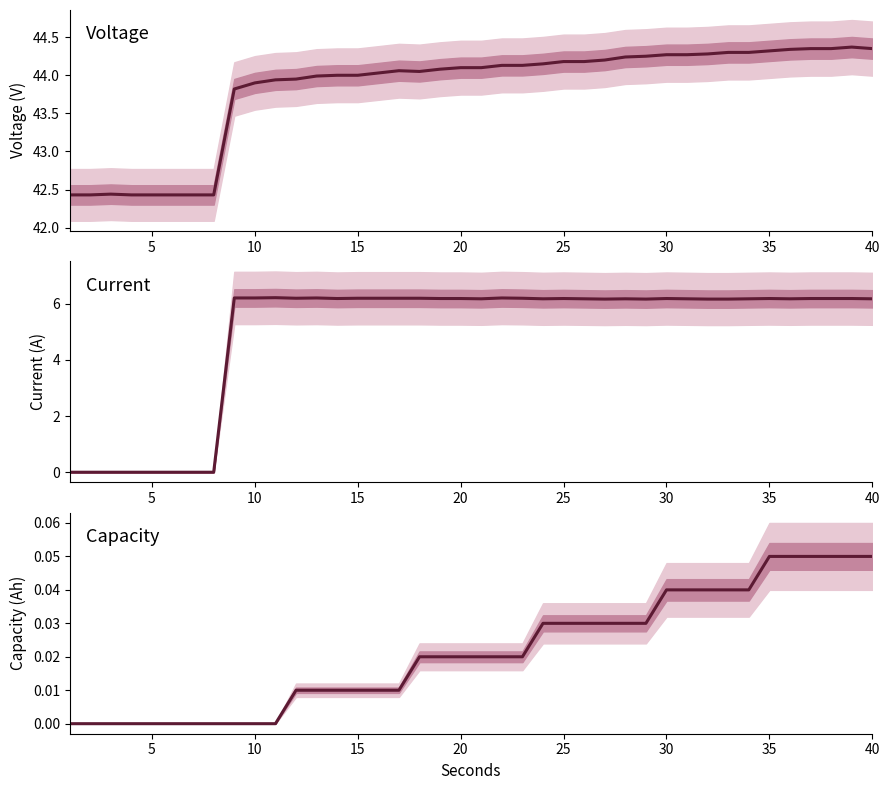

True or false: Voltage and Capacity cross at least once.

False